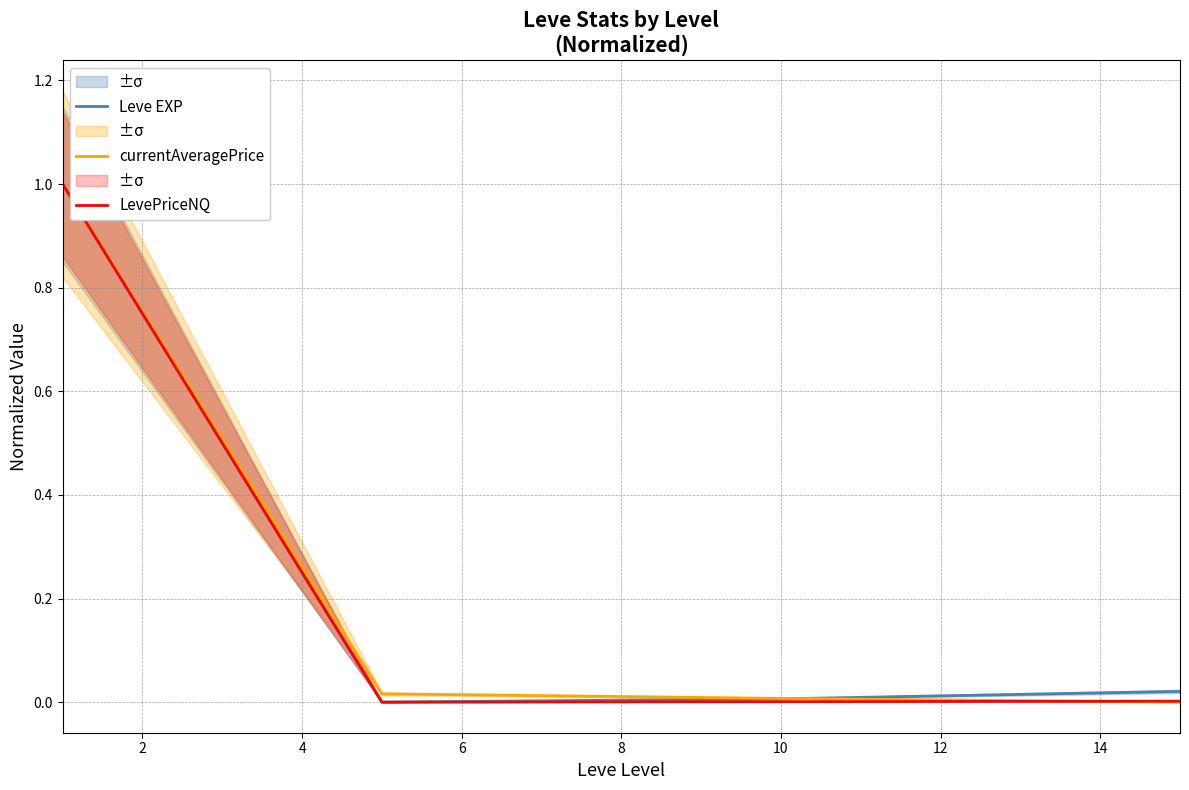

What is the highest value of the Leve EXP series?

1.0